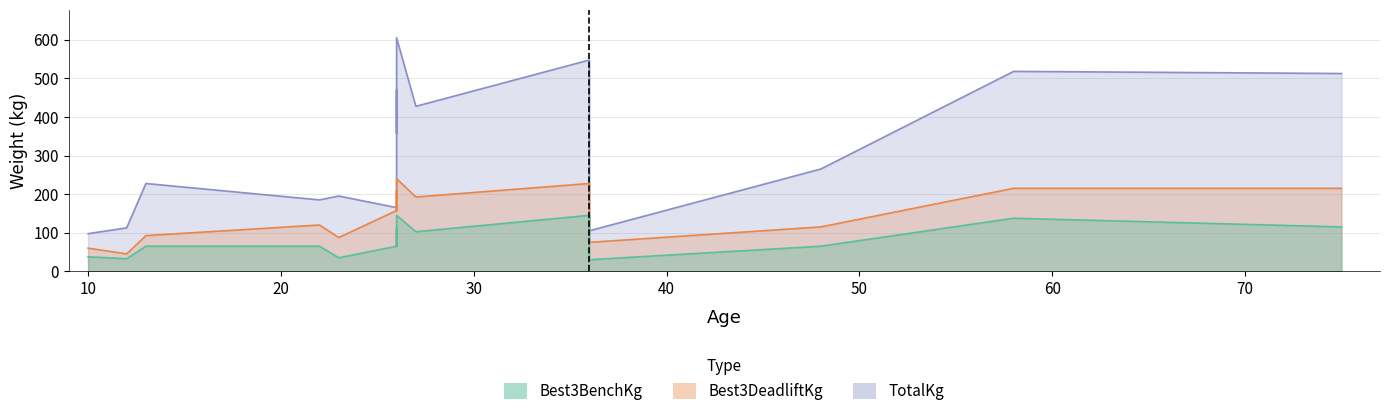

True or false: TotalKg and Best3DeadliftKg intersect in this chart.

False